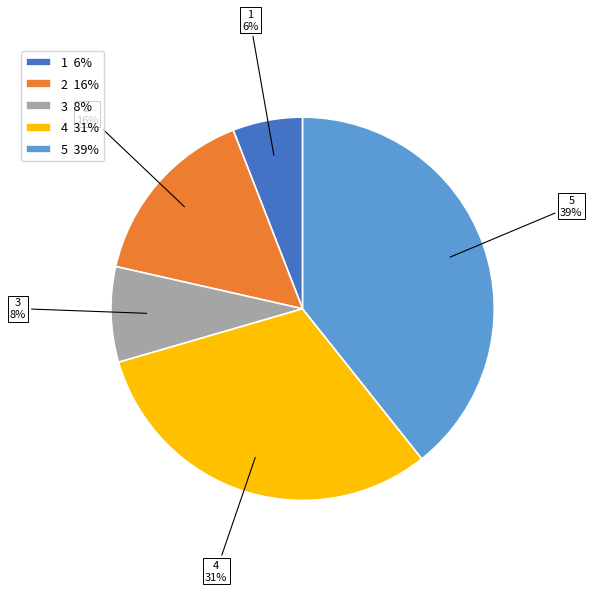

To the nearest percent, what percentage of the pie is 3?

8%